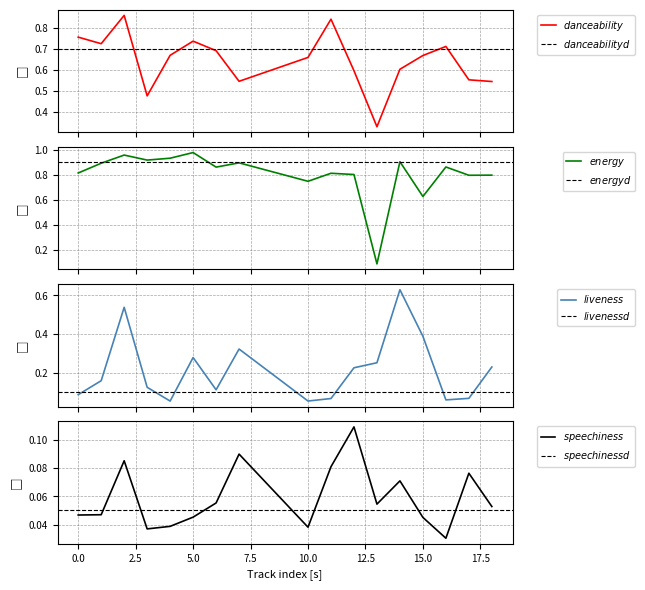

What is the value of the energy point at the 9th from the left?

0.7